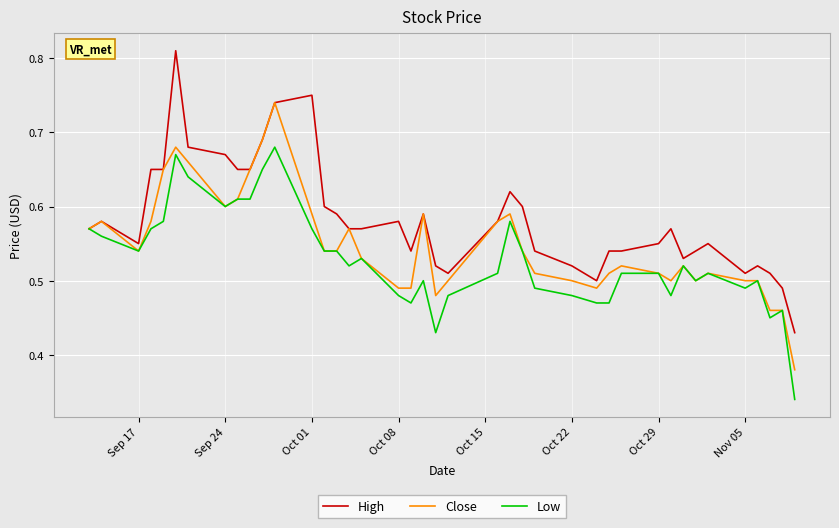

Rank the series by their average value, from highest to lowest.

High, Close, Low